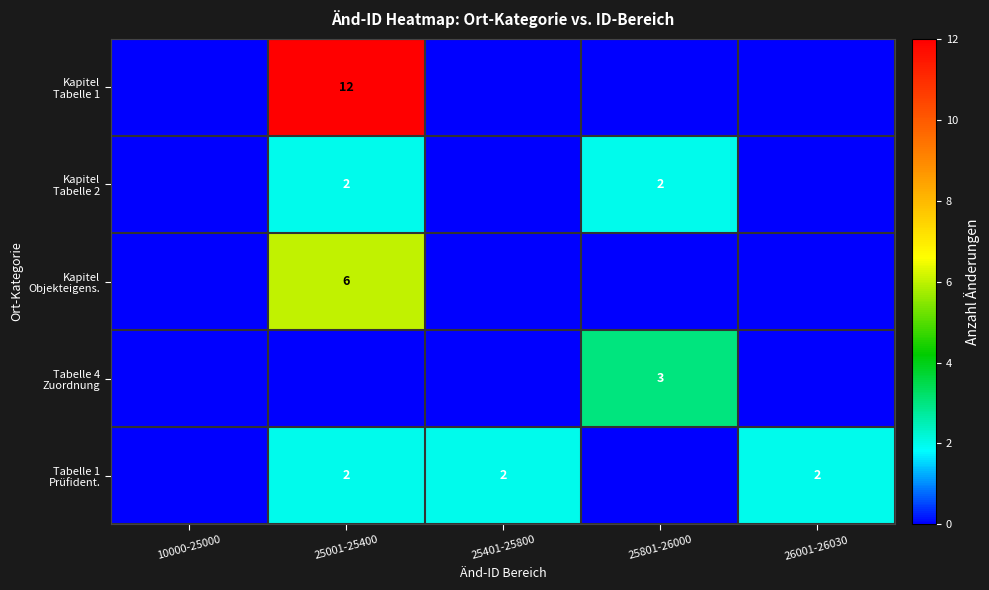

At which label is Tabelle 1 Prüfident. closest to 1?

10000-25000